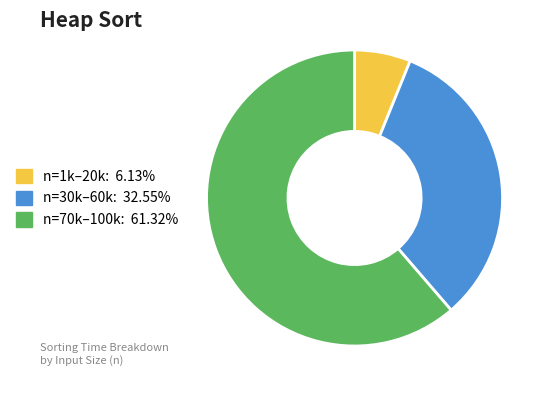

Is there a majority slice in this chart?

Yes